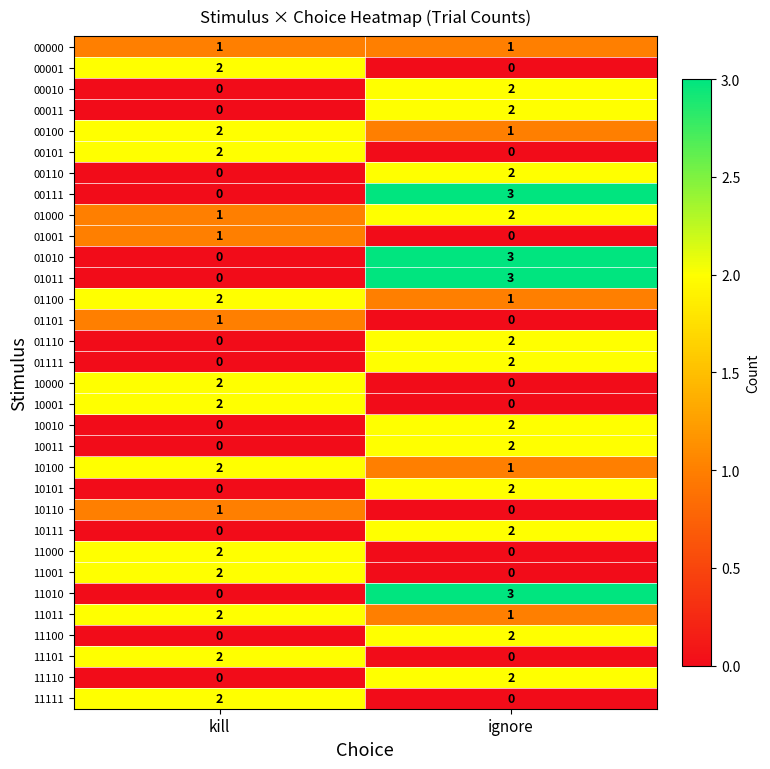

True or false: 10101 has a value of 1 at kill.

False